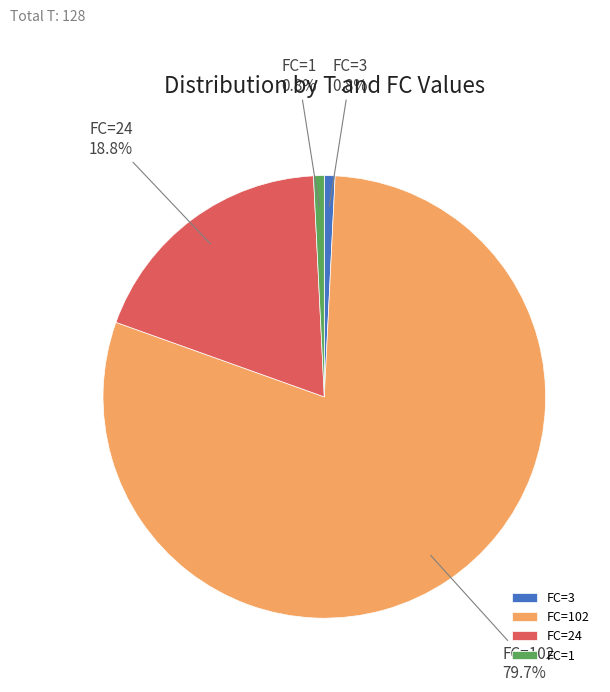

Does any single category account for the majority?

Yes